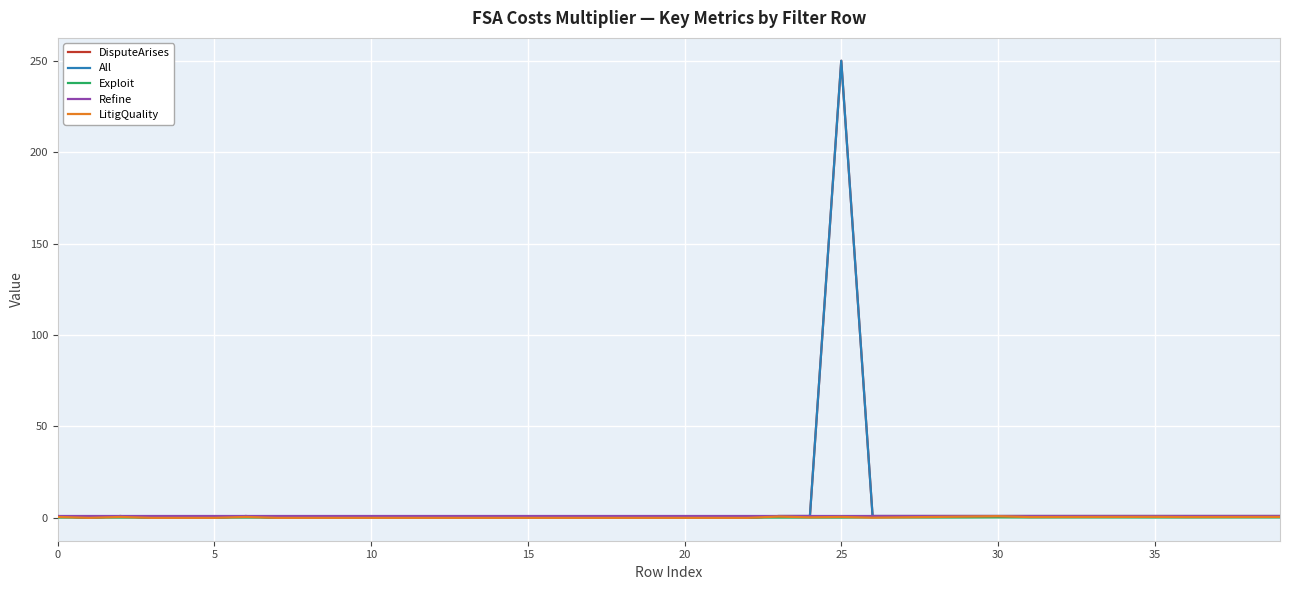

True or false: DisputeArises and All intersect in this chart.

False